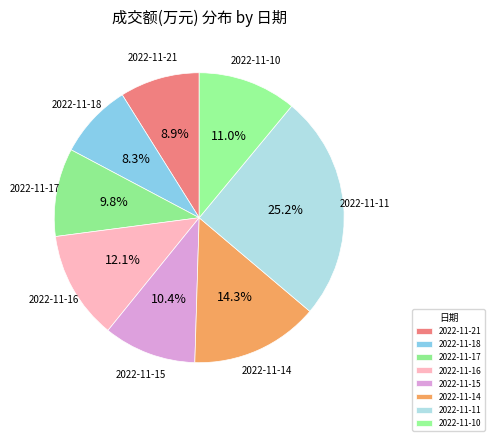

How many slices are in this pie chart?

8